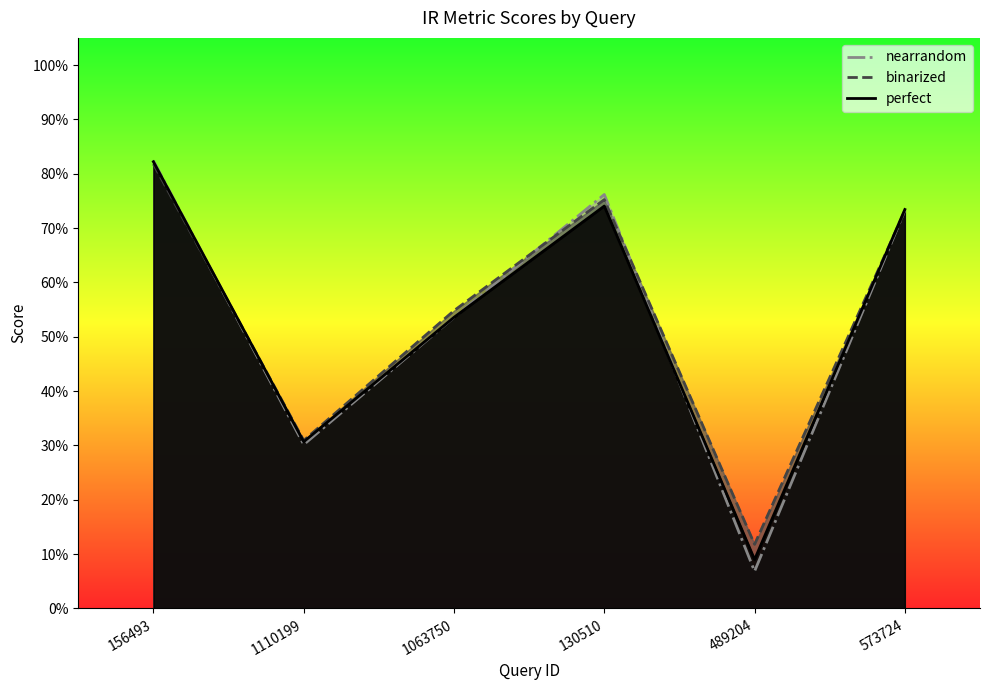

What is the difference between the maximum and minimum values in the perfect series?

0.7